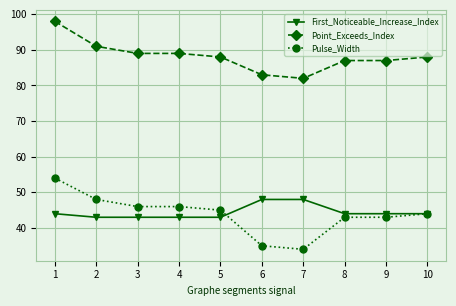

What is the value of the Point_Exceeds_Index point at the 5th from the left?

88